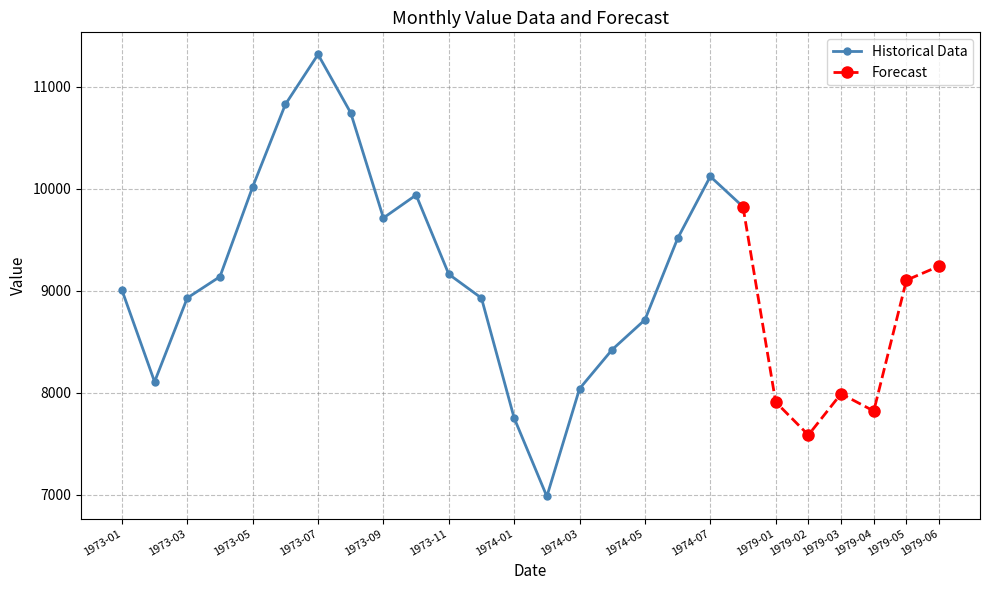

Rank the categories by value from lowest to highest.

1974-02, 1974-01, 1974-03, 1973-02, 1974-04, 1974-05, 1973-12, 1973-03, 1973-01, 1973-04, 1973-11, 1974-06, 1973-09, 1974-08, 1973-10, 1973-05, 1974-07, 1973-08, 1973-06, 1973-07